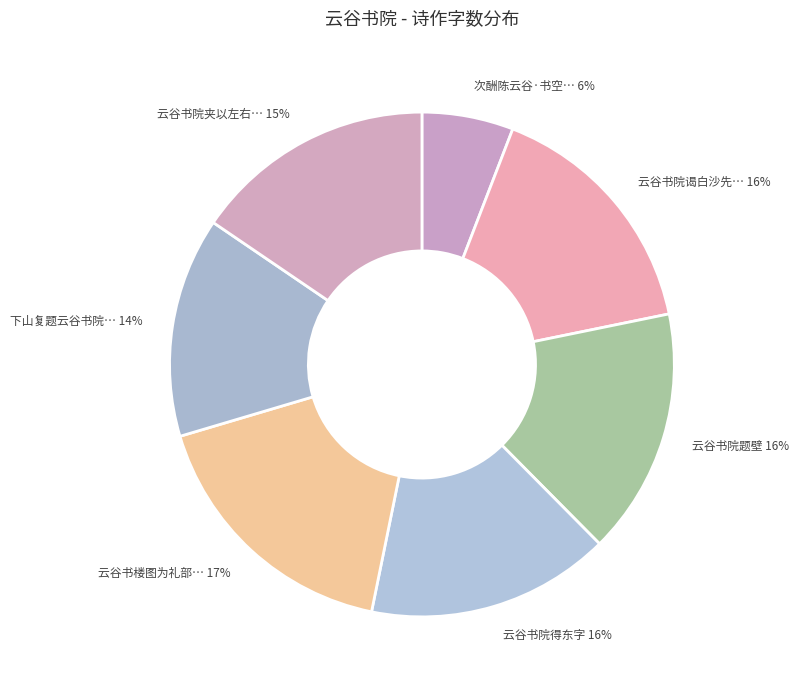

Does any single category account for the majority?

No